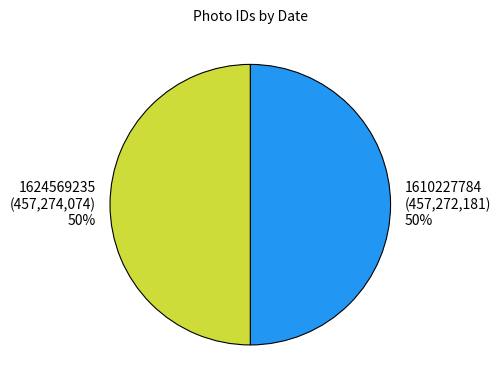

Is it true that 1624569235 is 59% of the pie?

False